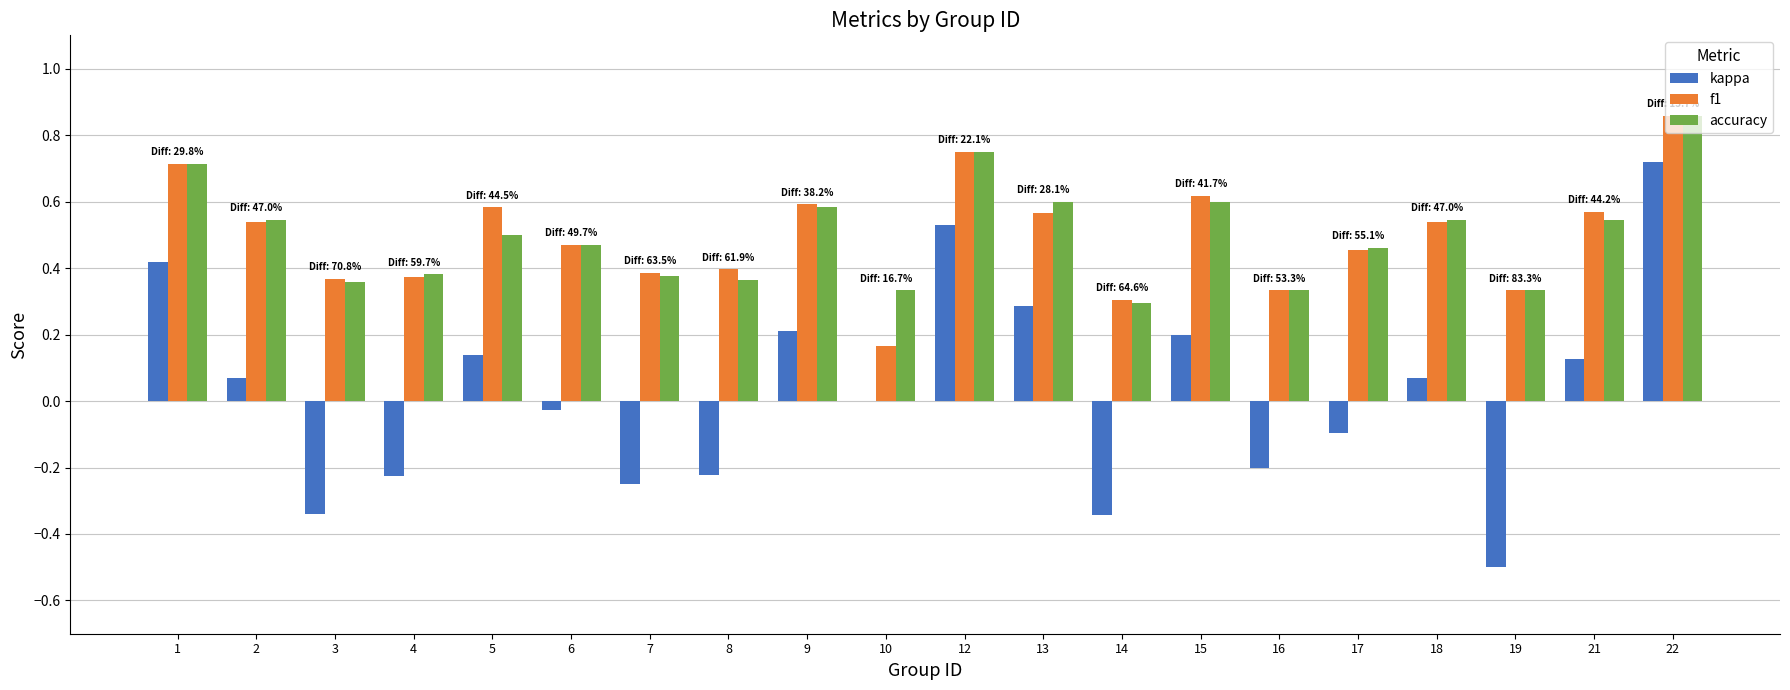

Are the bars horizontal?

No